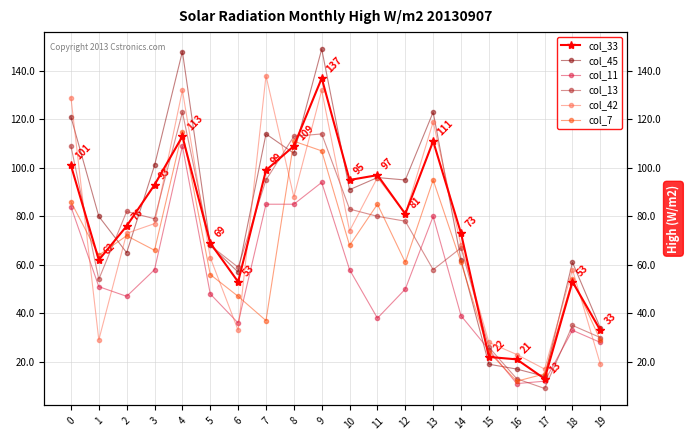

Does the chart display data point markers on the line(s)?

Yes